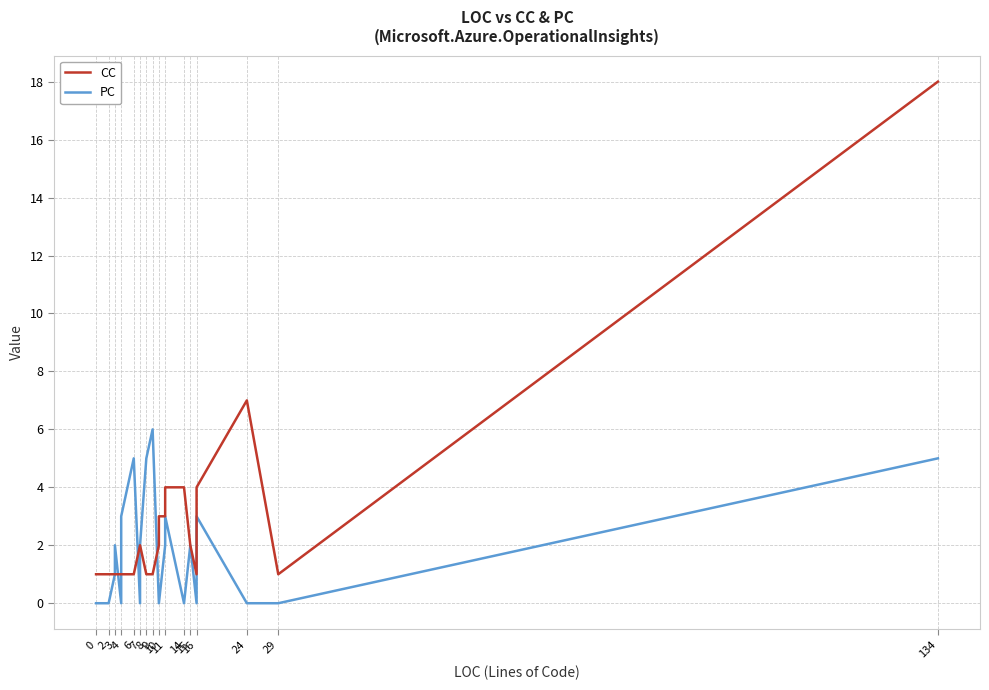

How many data points in CC are above 2?

8